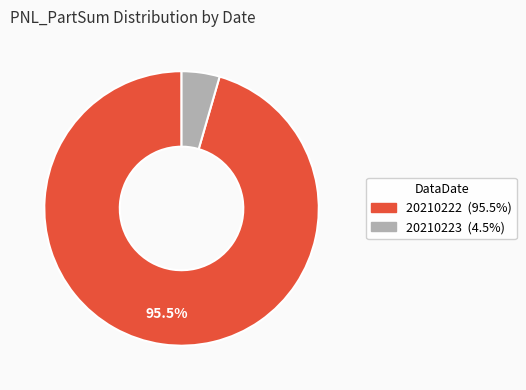

Combined, do 20210223 and 20210222 account for over 50%?

Yes